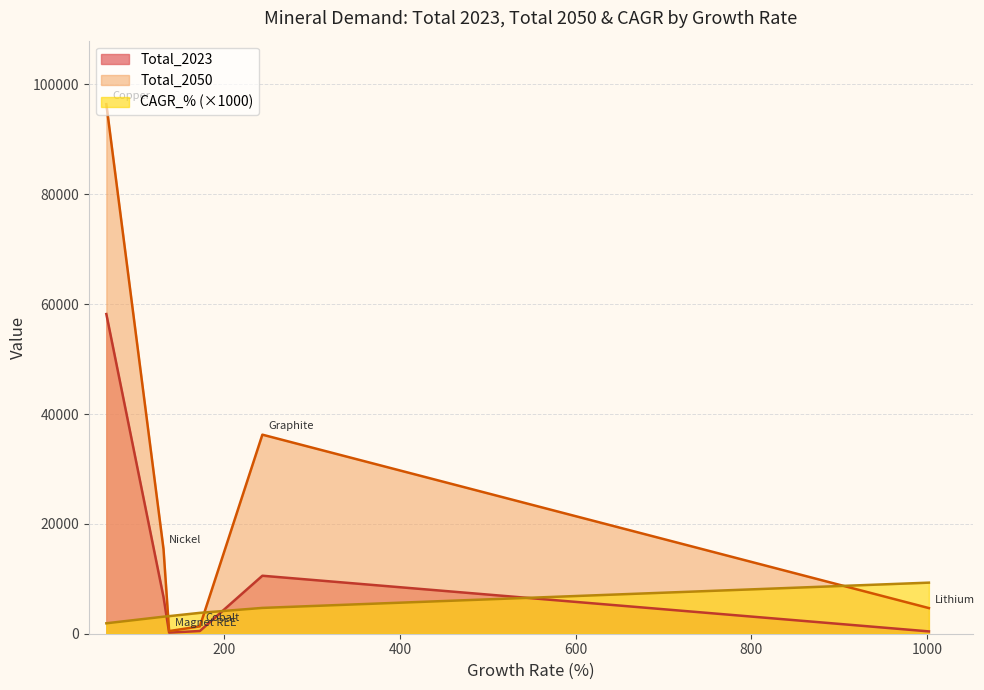

Rank the series at 243.3 from lowest to highest value.

CAGR_%, Total_2023, Total_2050